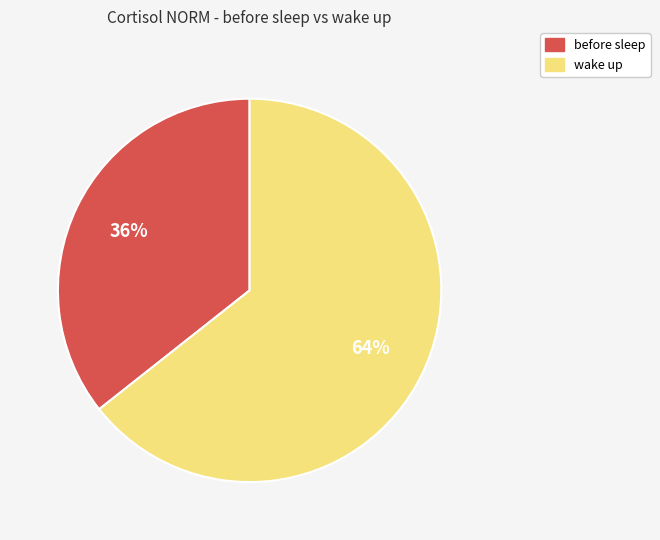

Do before sleep and wake up together represent more than half of the pie?

Yes